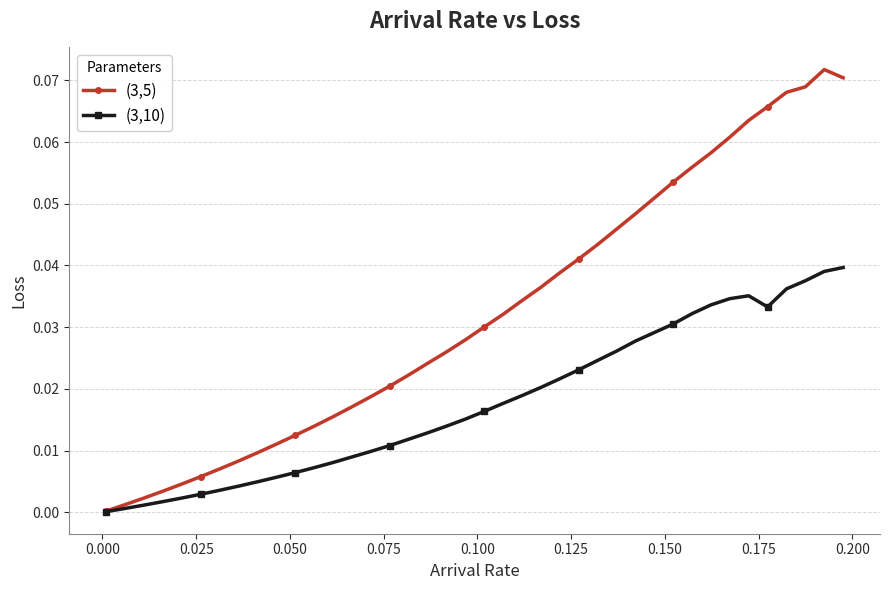

List the series in order of their overall mean, highest first.

(3,5), (3,10)